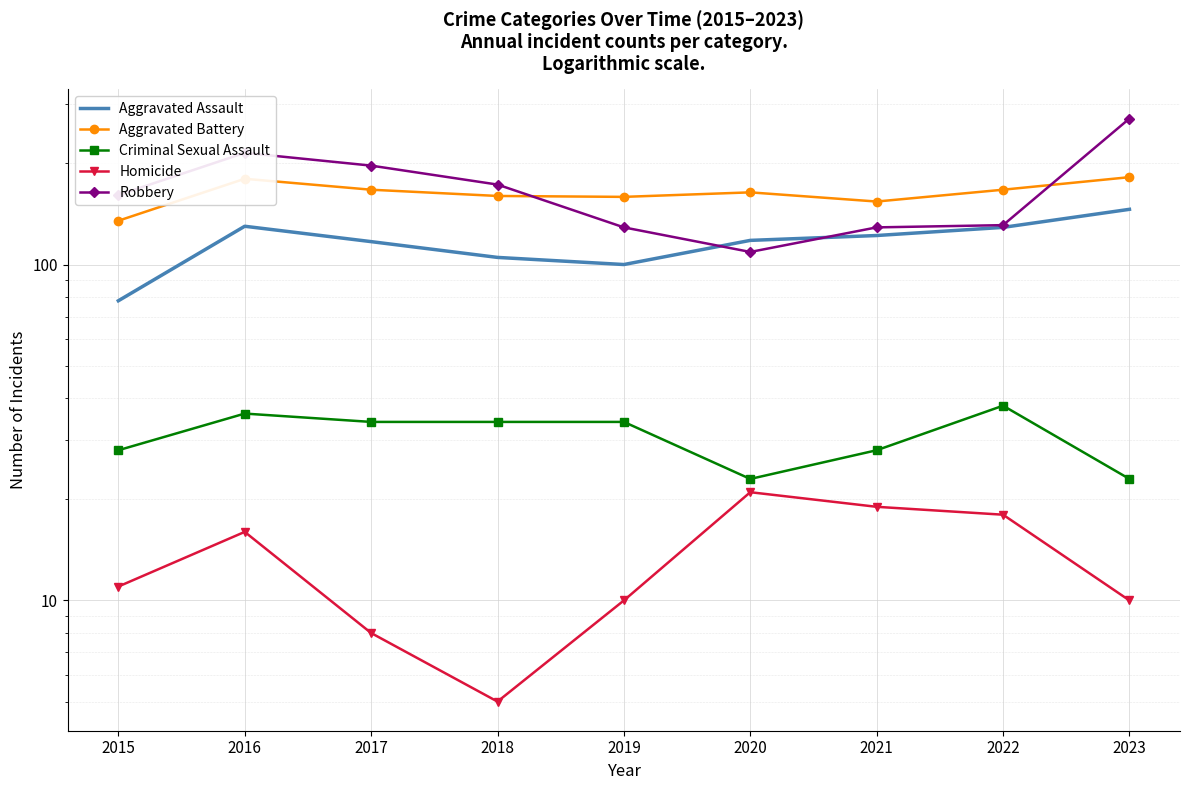

Count the number of categories in the chart.

9